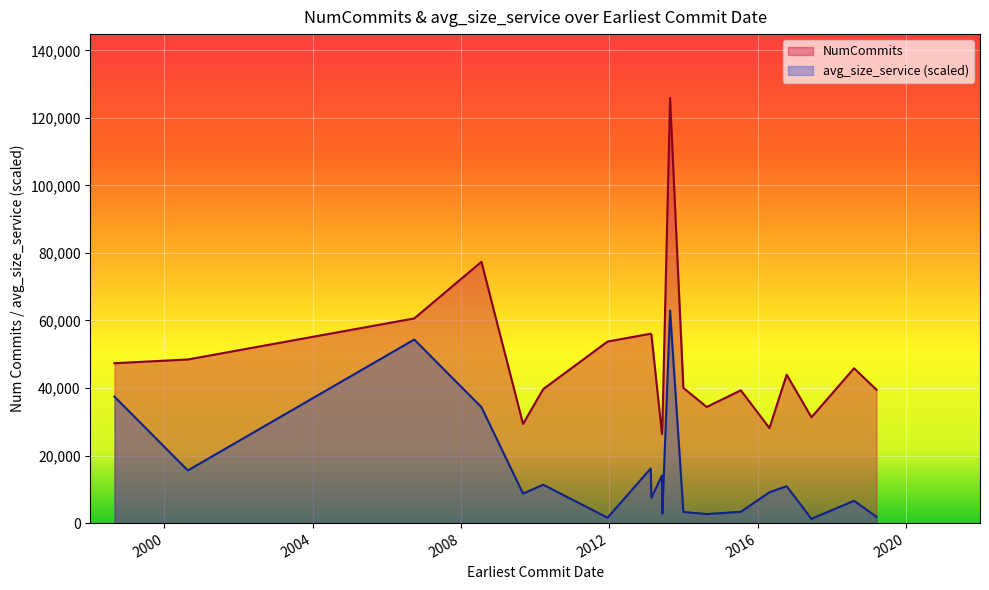

What is the difference between the maximum and minimum values in the avg_size_service (scaled) series?

61698.3